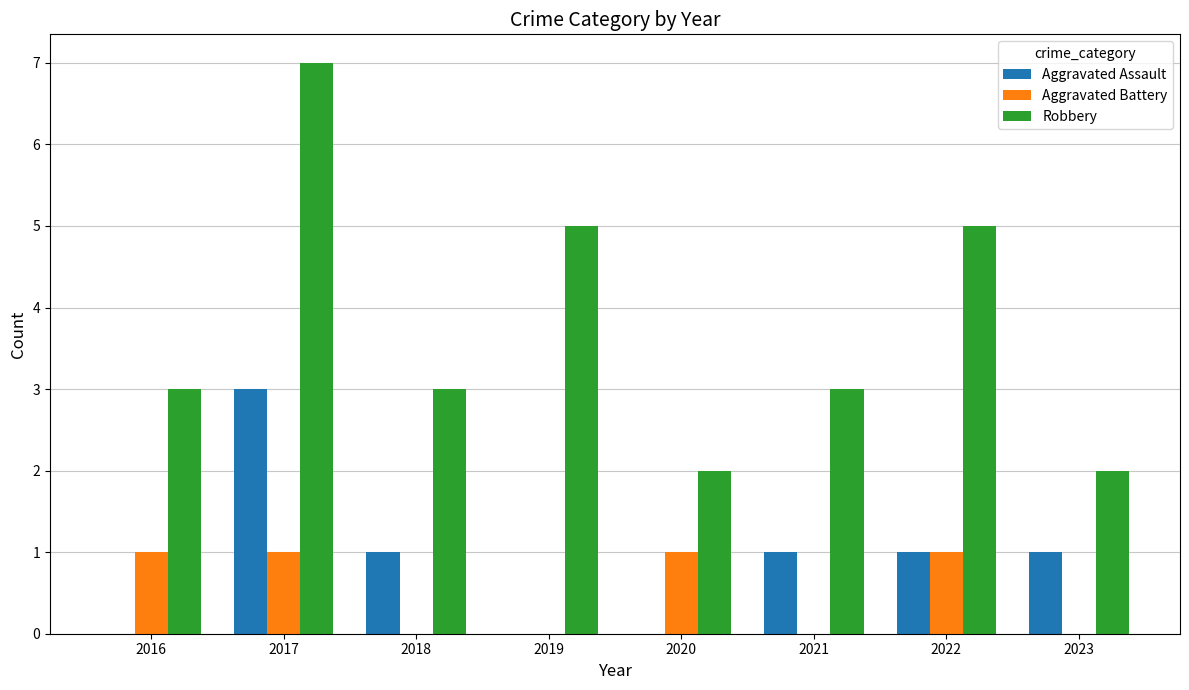

Are the bars horizontal?

No